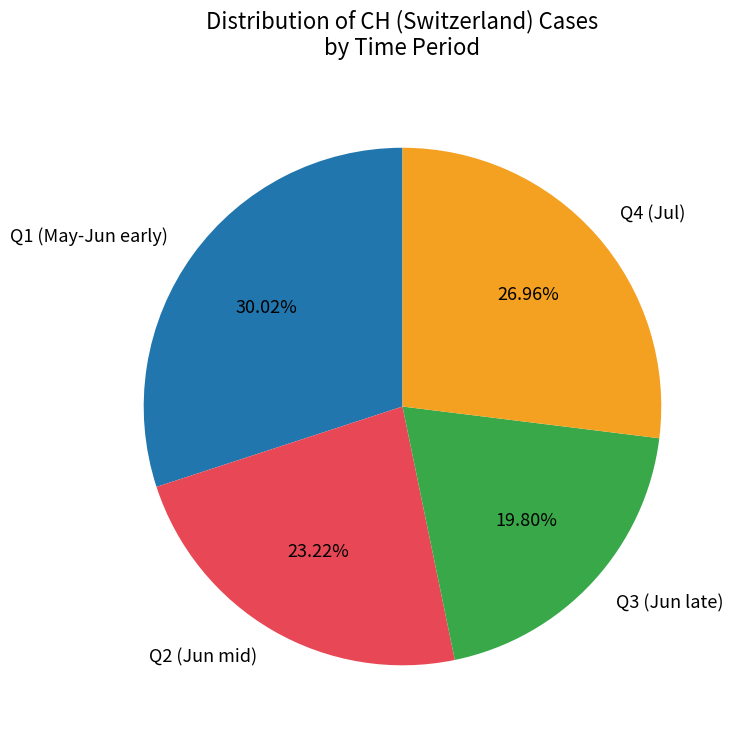

What is the ratio of the value at Q1 (May-Jun early) to the value at Q4 (Jul)?

1.1